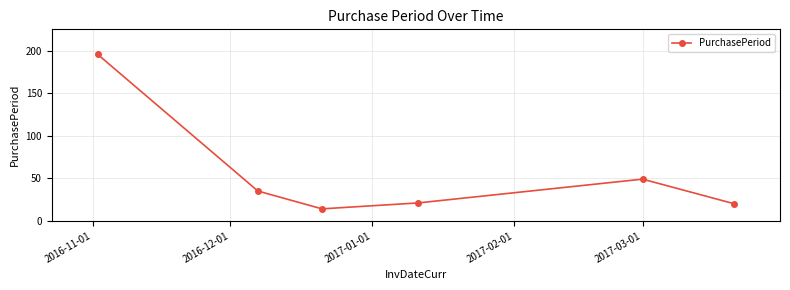

What is the difference between the maximum and minimum values?

182